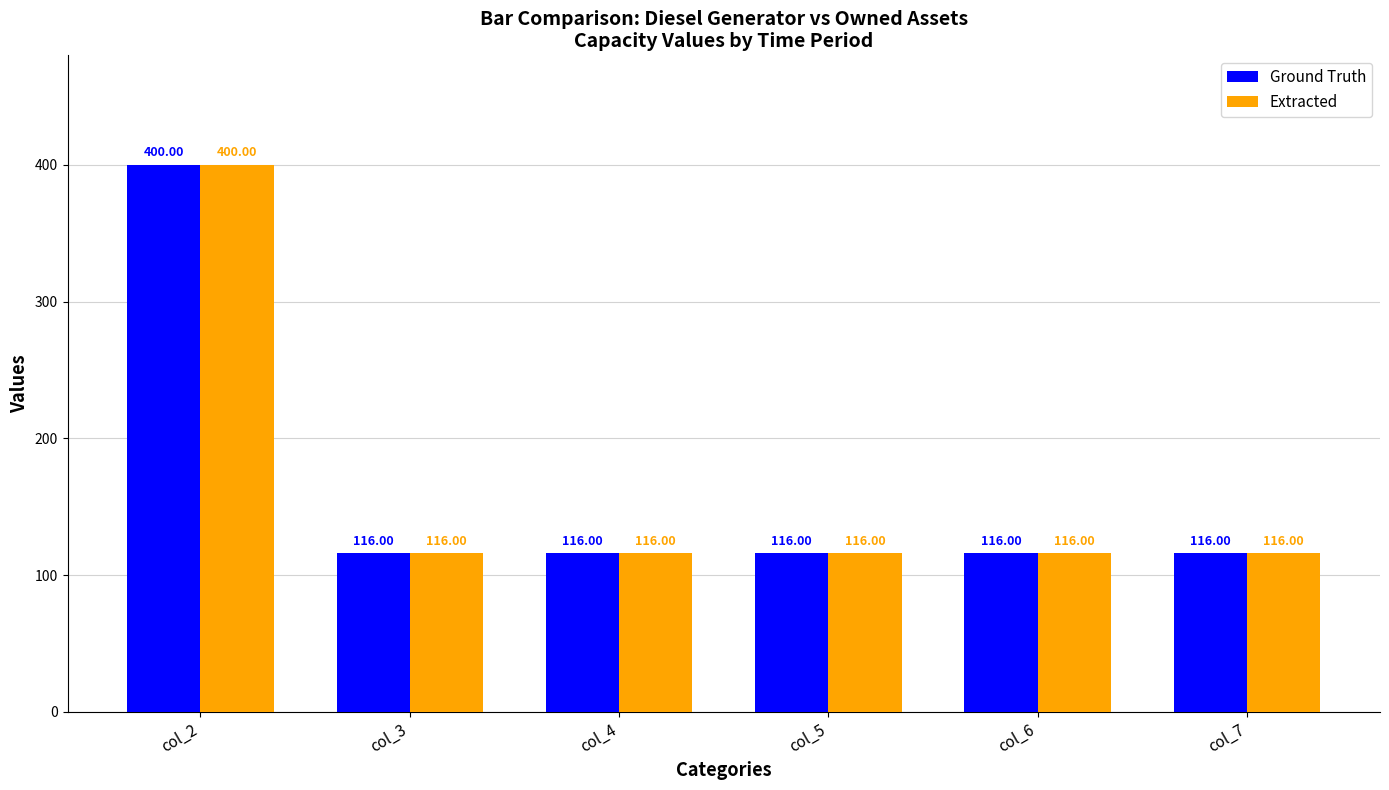

Read the Extracted value at col_6, to the nearest 5.

115